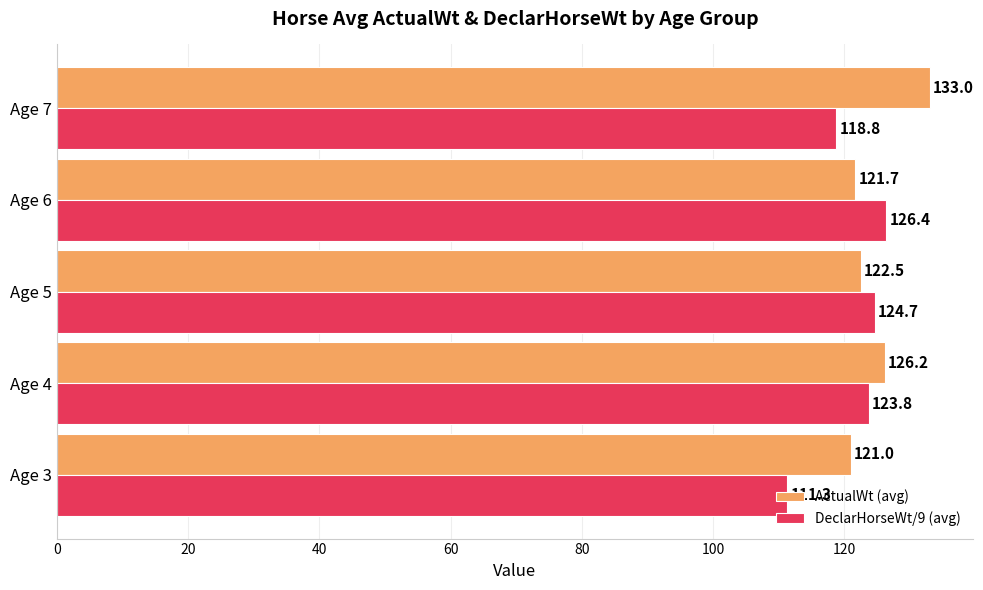

What is the minimum value shown in the chart?

111.3